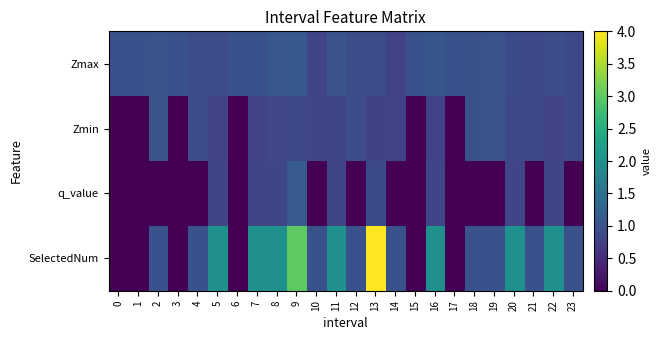

Reading right to left, what are all the values shown in this chart?

Zmax: 23=0.9	22=0.9	21=0.9	20=0.9	19=1.0	18=1.0	17=1.0	16=1.1	15=1.0	14=0.8	13=0.9	12=0.9	11=1.0	10=0.8	9=1.1	8=1.1	7=1.0	6=1.0	5=0.9	4=0.9	3=1.0	2=1.0	1=1.0	0=1.0
Zmin: 23=0.9	22=0.8	21=0.9	20=0.9	19=1.0	18=1.0	17=0.0	16=0.8	15=0.0	14=0.8	13=0.8	12=0.9	11=0.8	10=0.8	9=0.9	8=0.9	7=0.8	6=0.0	5=0.8	4=0.9	3=0.0	2=1.0	1=0.0	0=0.0
q_value: 23=0.0	22=0.8	21=0.0	20=0.8	19=0.0	18=0.0	17=0.0	16=0.8	15=0.0	14=0.0	13=0.9	12=0.0	11=0.8	10=0.0	9=1.1	8=0.8	7=0.8	6=0.0	5=0.8	4=0.0	3=0.0	2=0.0	1=0.0	0=0.0
SelectedNum: 23=1.0	22=2.0	21=1.0	20=2.0	19=1.0	18=1.0	17=0.0	16=2.0	15=0.0	14=1.0	13=4.0	12=1.0	11=2.0	10=1.0	9=3.0	8=2.0	7=2.0	6=0.0	5=2.0	4=1.0	3=0.0	2=1.0	1=0.0	0=0.0